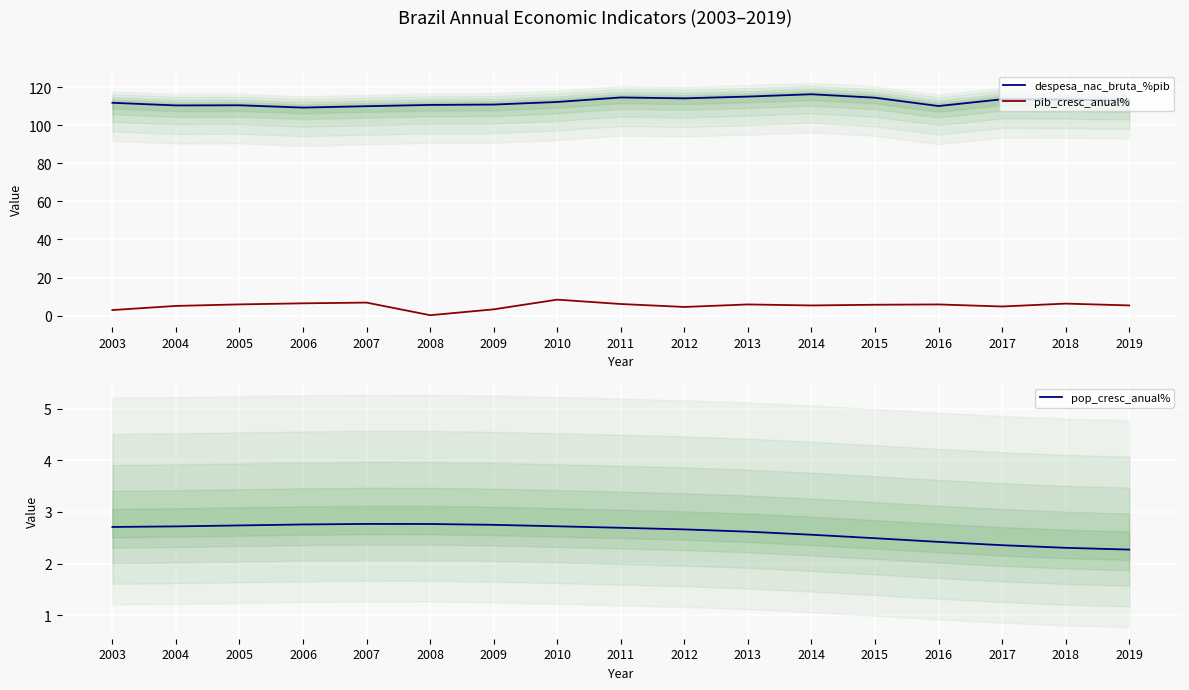

What is the value of the despesa_nac_bruta_%pib point at the 9th from the left?

114.5